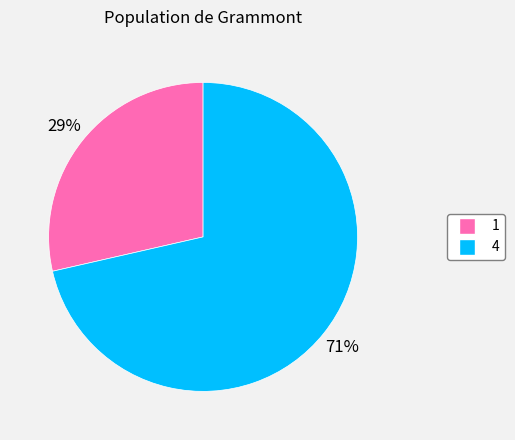

The 4 slice represents 71% of the pie. True or false?

True